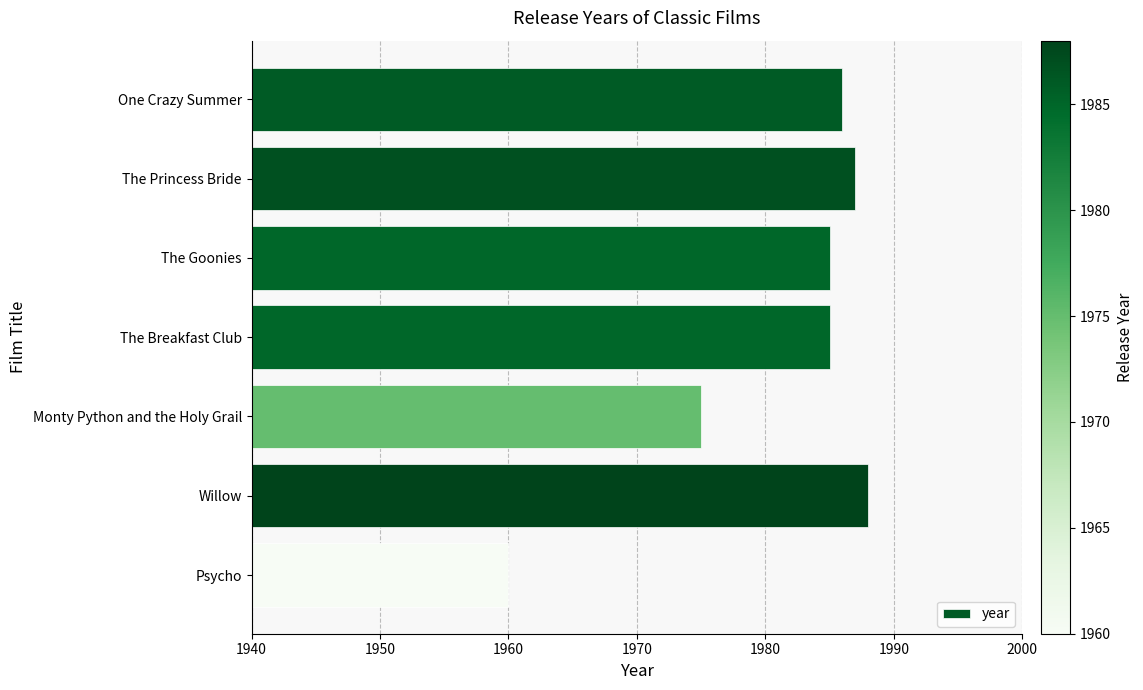

The chart shows a value of 1975 at Monty Python and the Holy Grail. True or false?

True